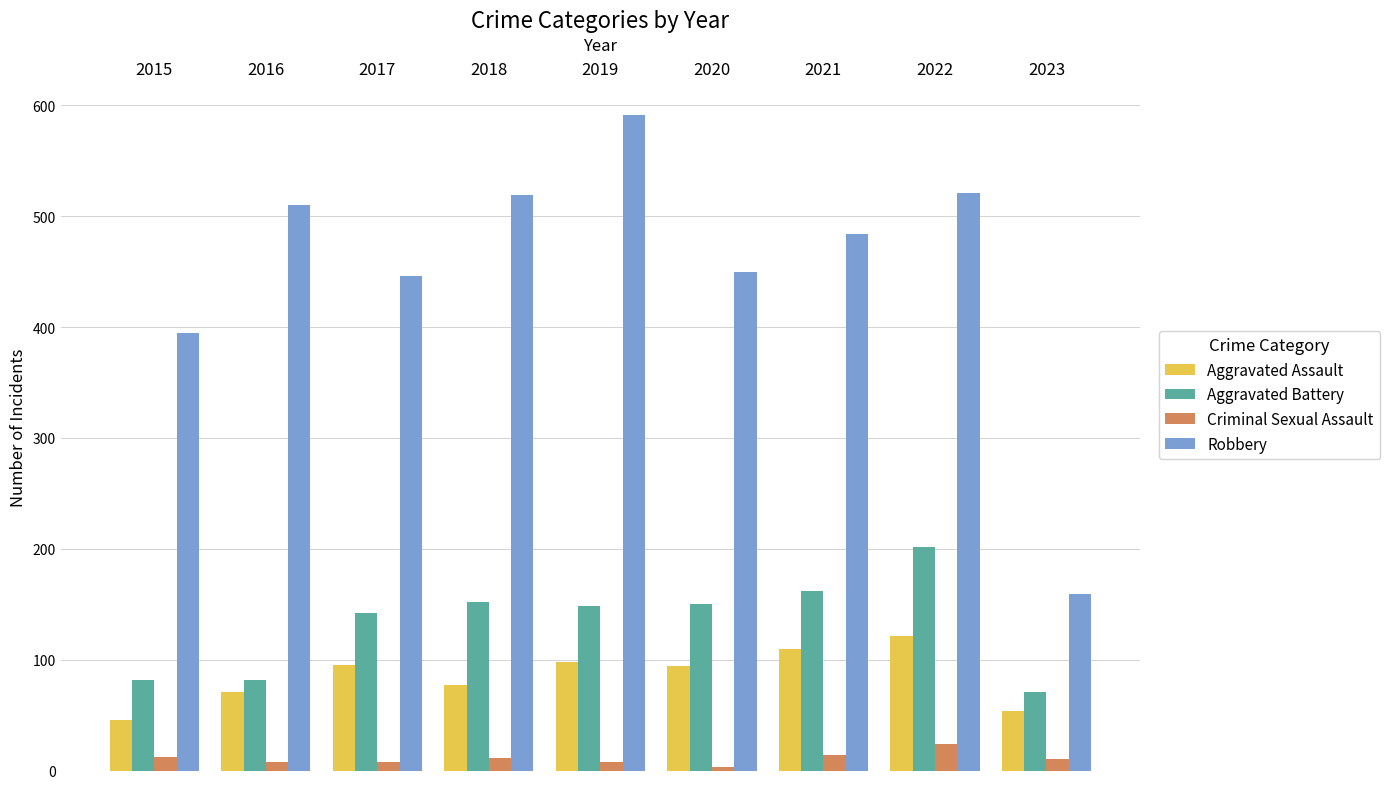

How many data points in Aggravated Assault are less than 94?

4